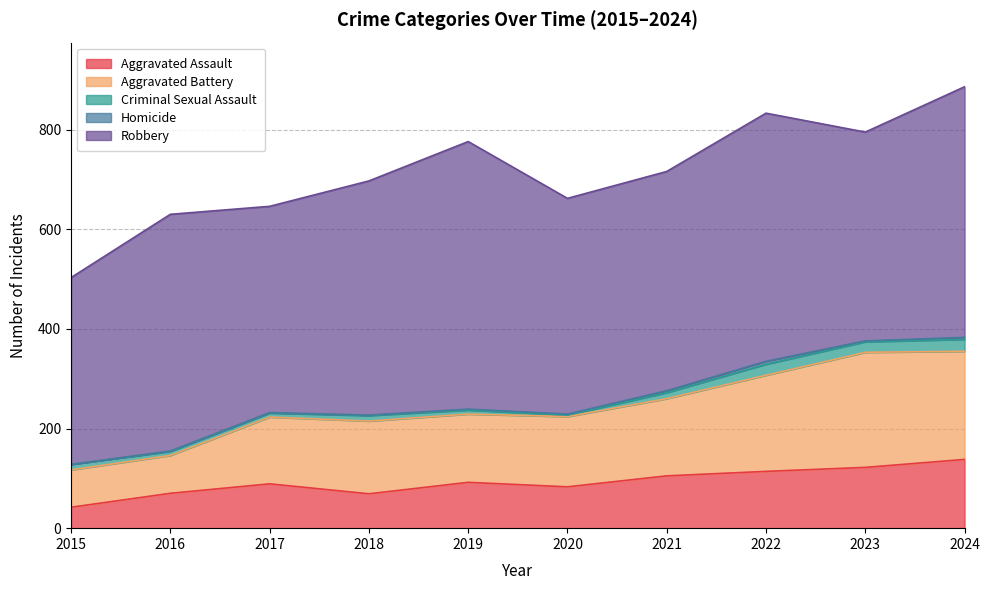

What are all the series names shown in the legend?

Aggravated Assault, Aggravated Battery, Criminal Sexual Assault, Homicide, Robbery